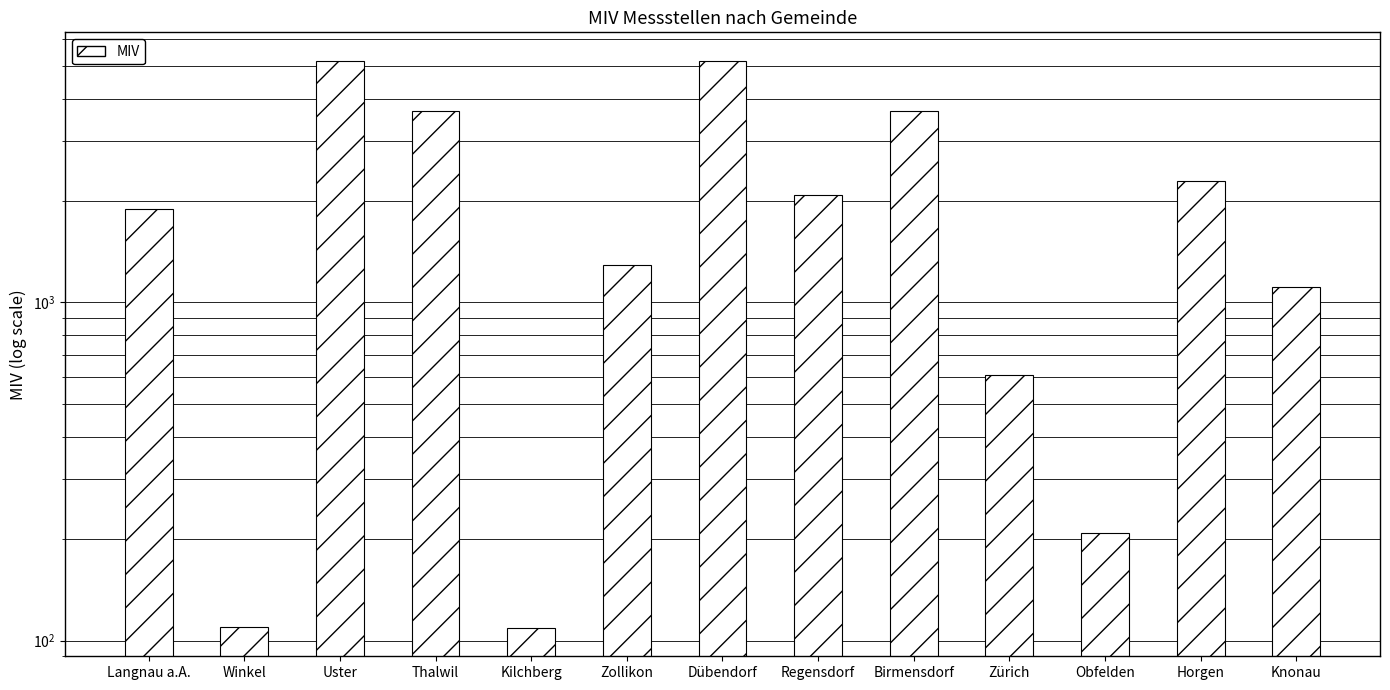

What position from the right is Thalwil?

10